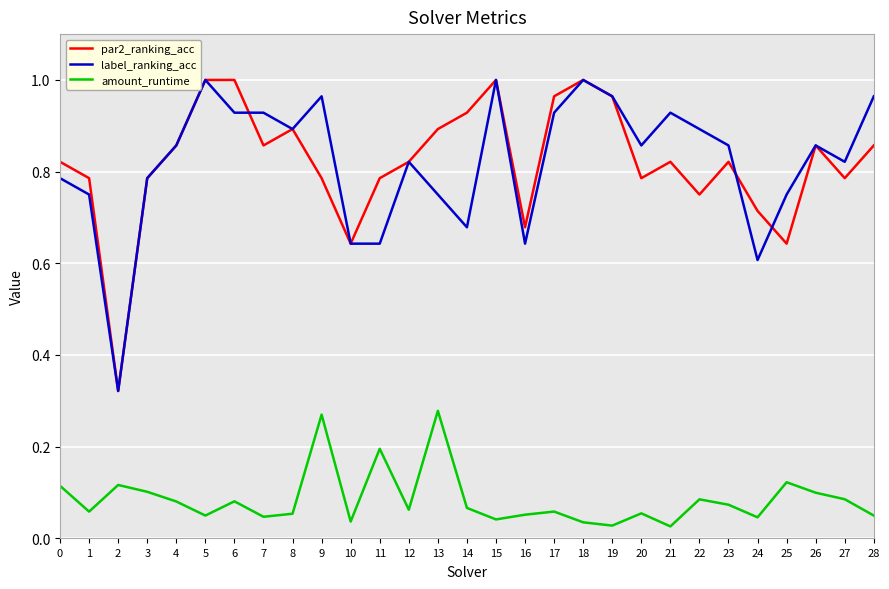

True or false: label_ranking_acc and amount_runtime cross at least once.

False